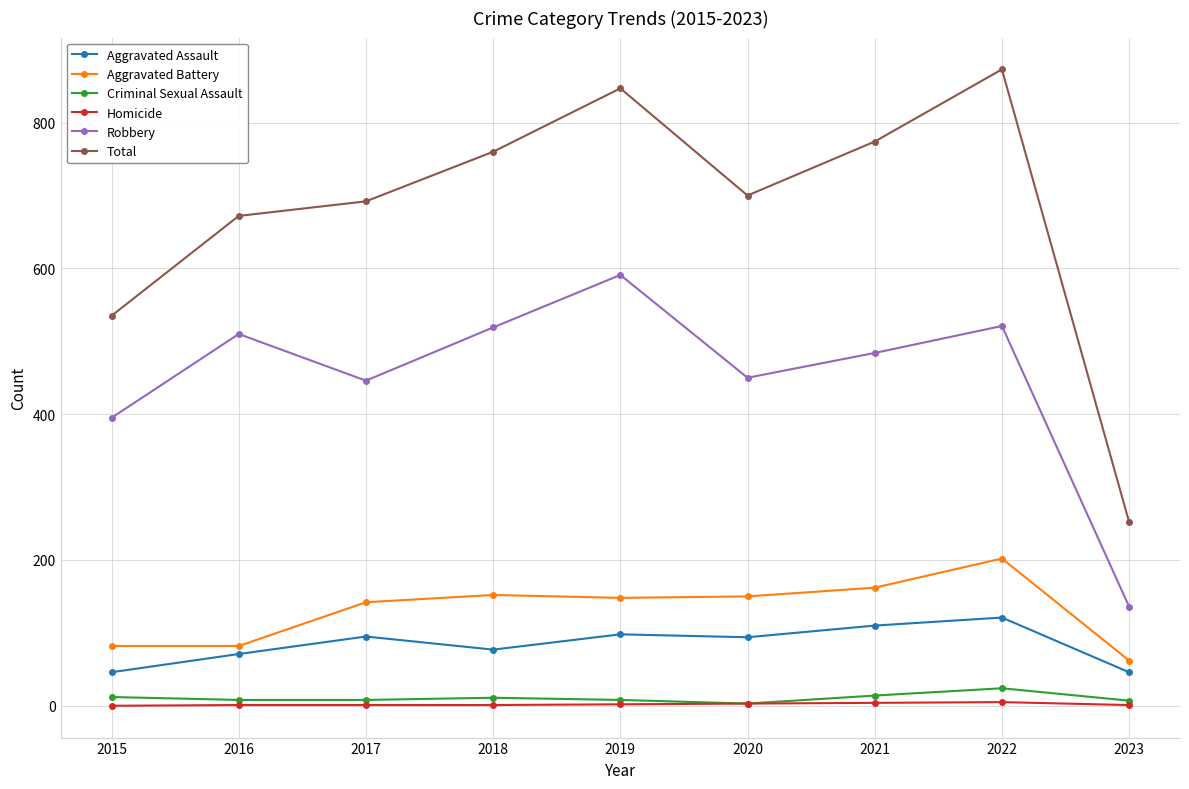

Which series has the largest total across all categories?

Total